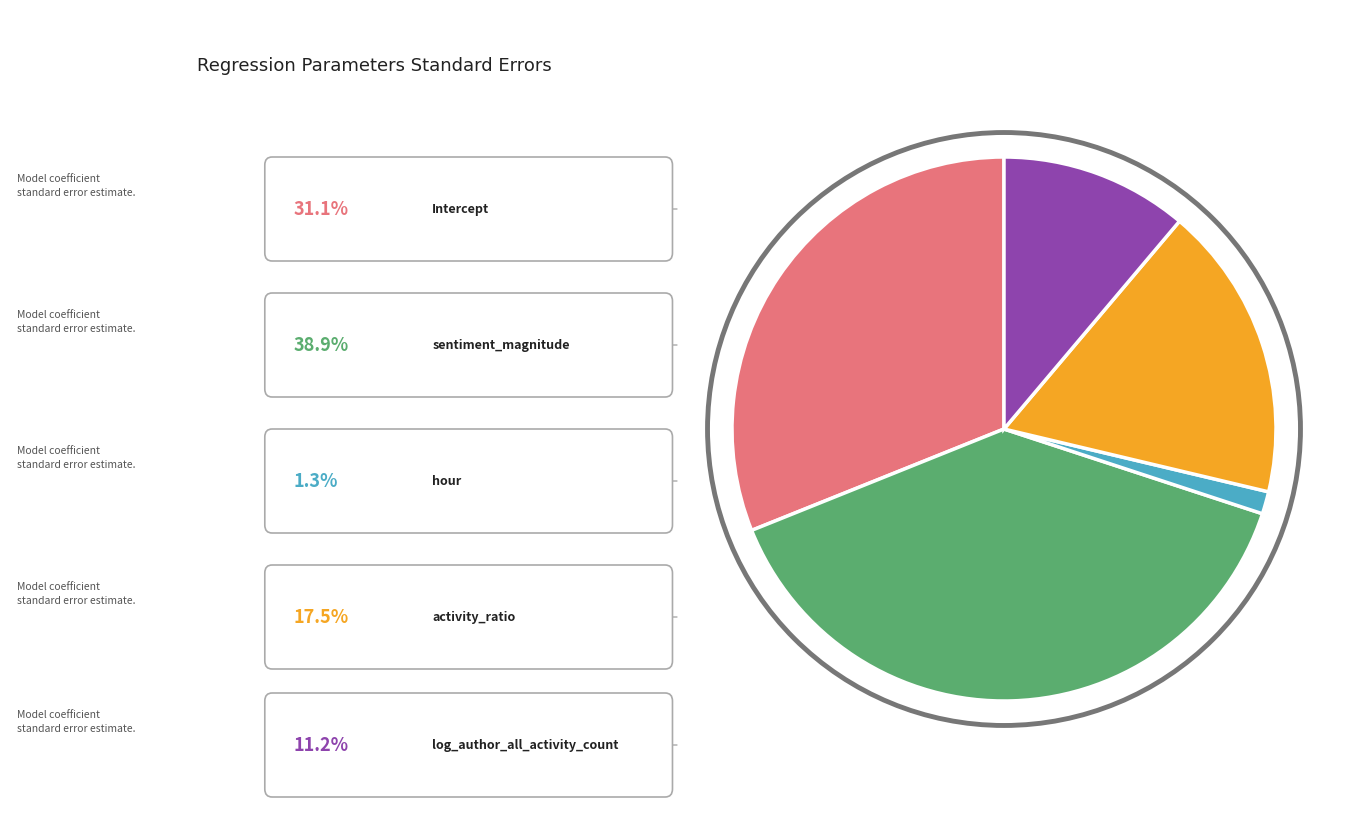

Is there any slice that represents more than half of the pie?

No